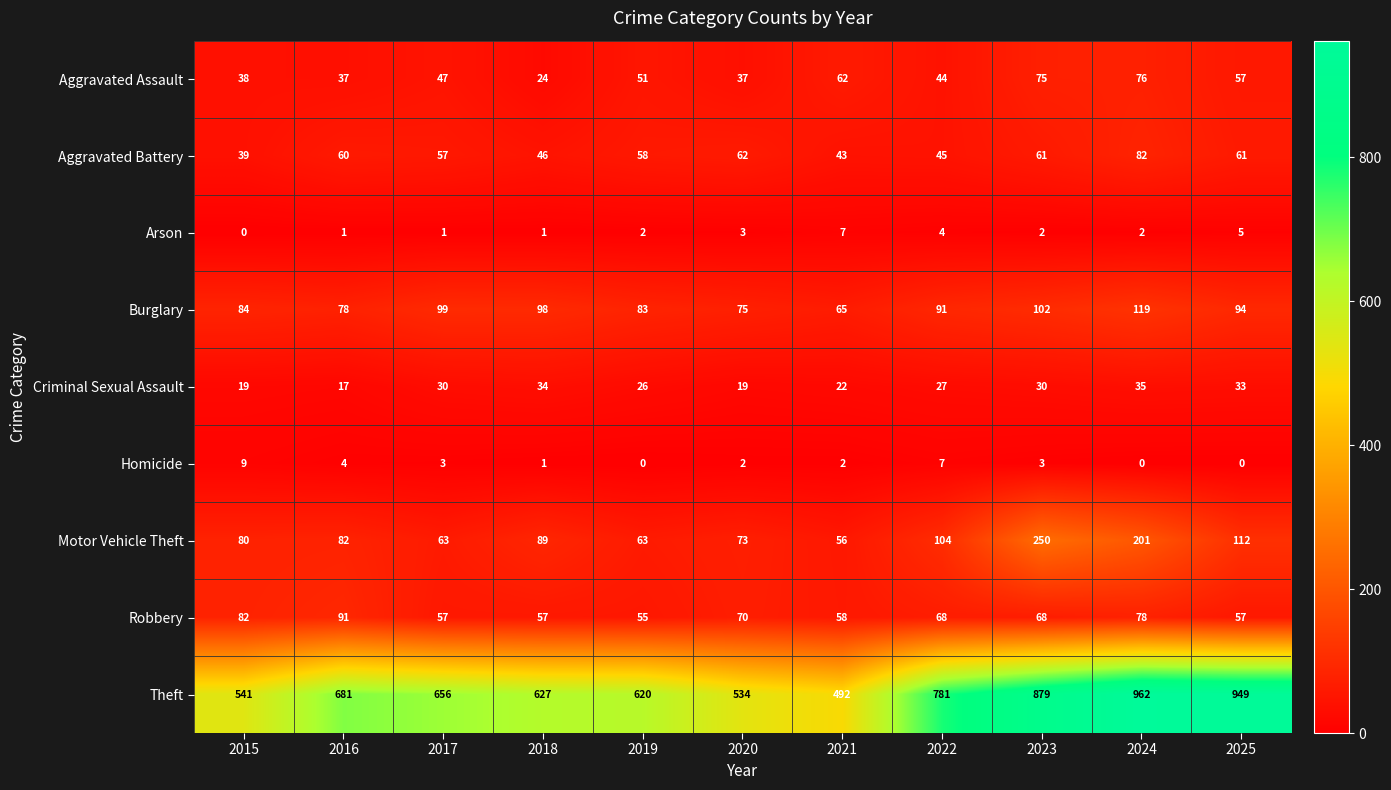

What is the average value of the Aggravated Assault series?

50